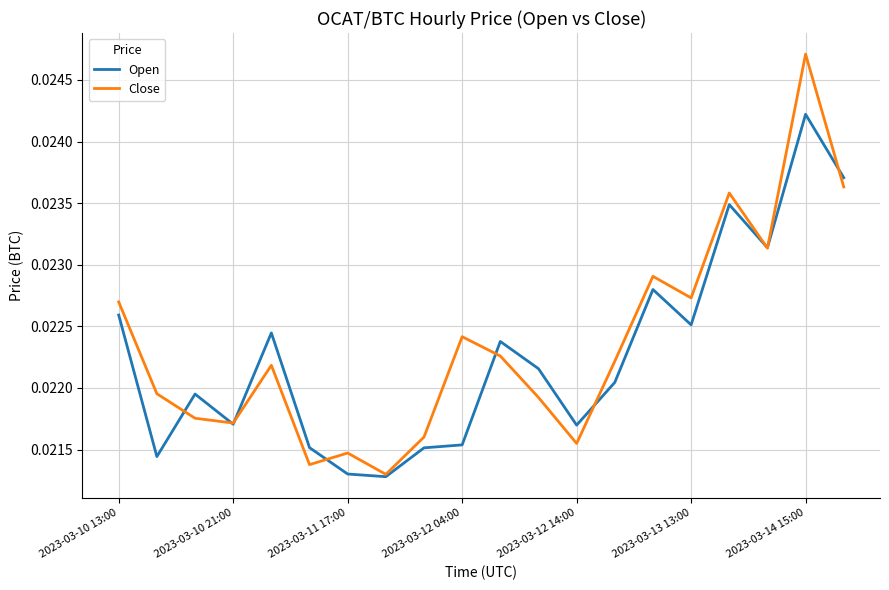

What is the sum of all Close values?

0.4